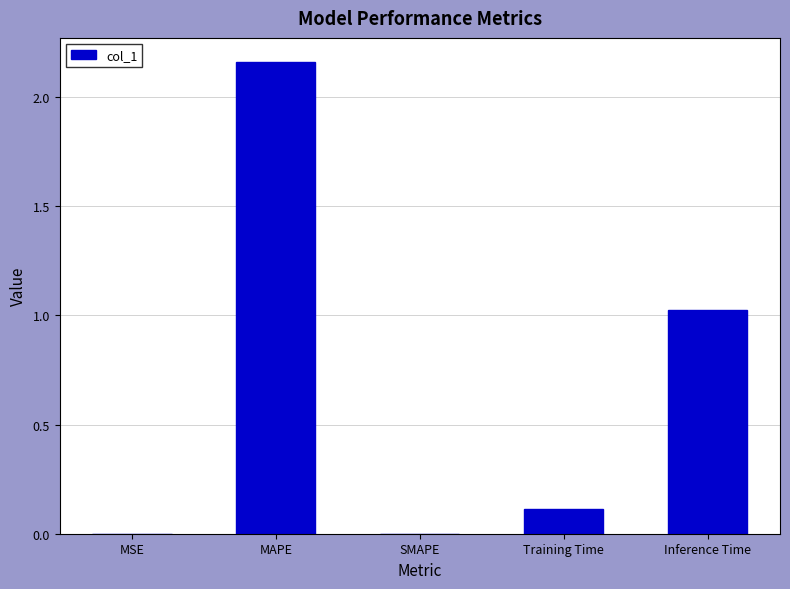

At which category does the chart reach its peak across all series?

MAPE